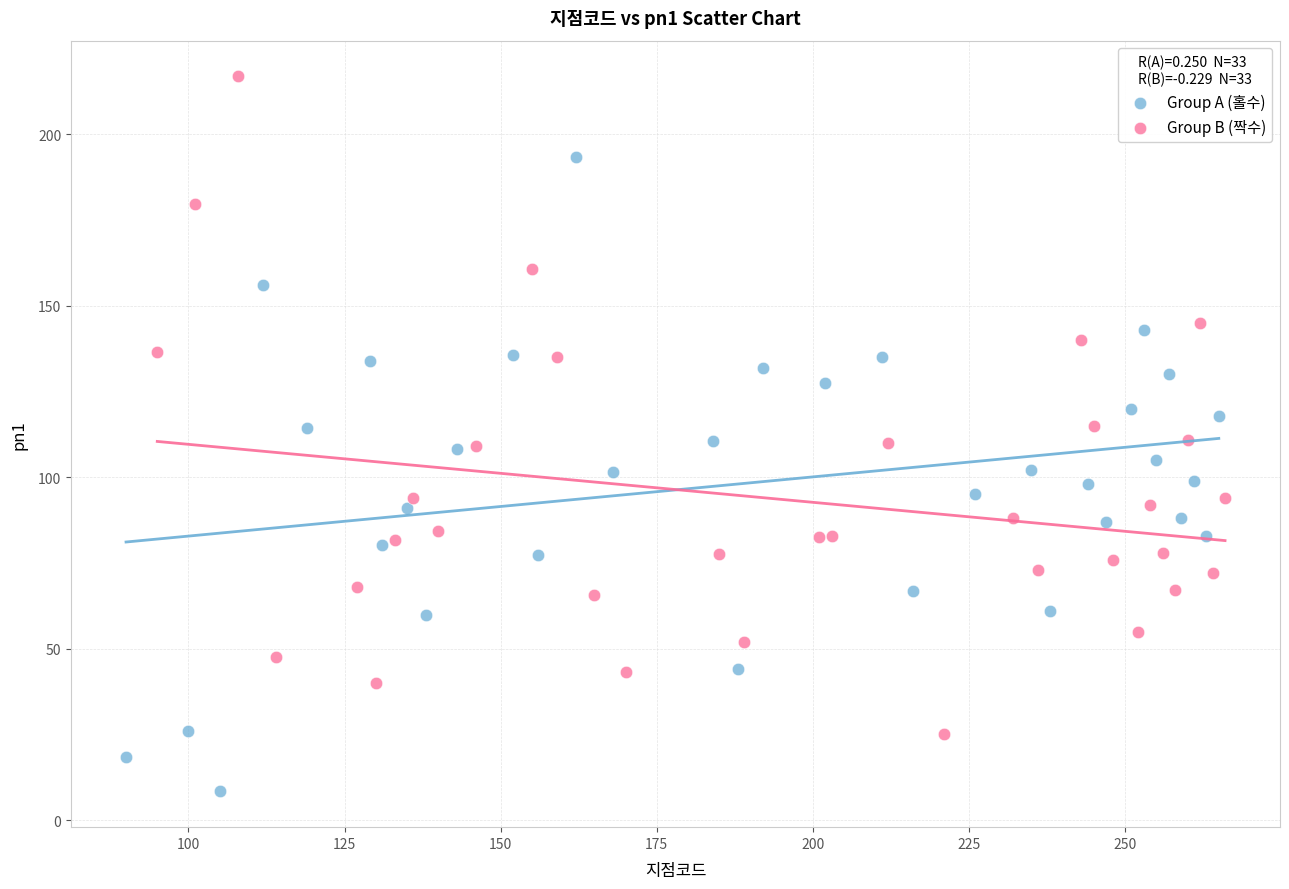

Which series reaches the minimum Y coordinate?

Group A (홀수)